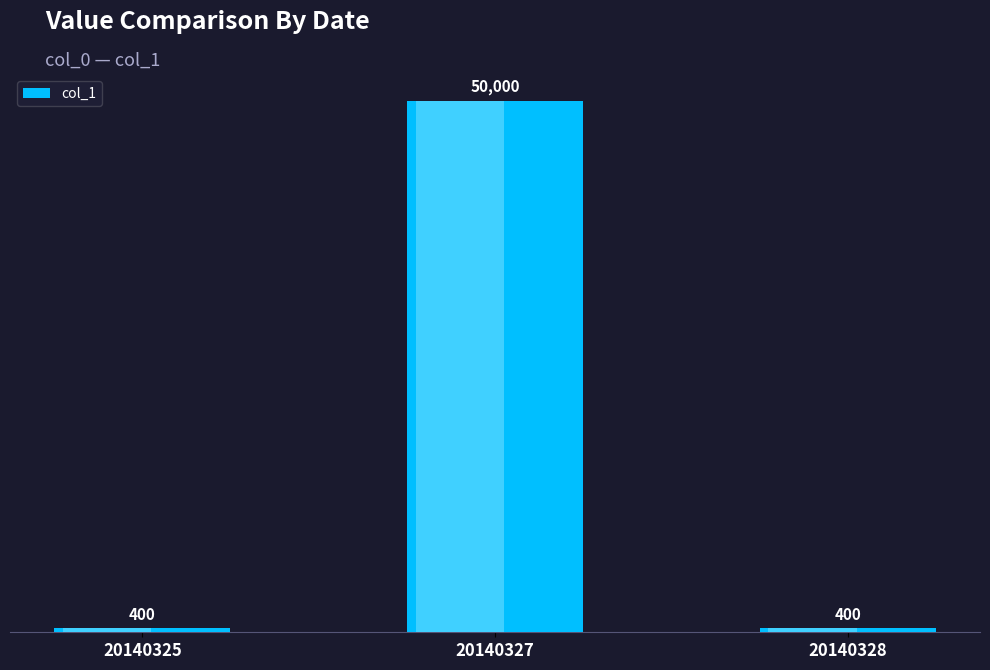

What is the sum of all values?

50800